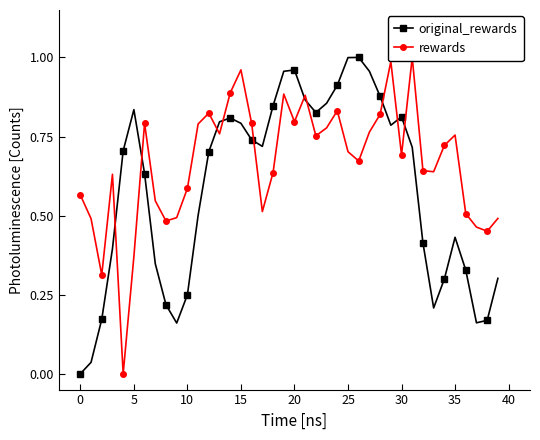

Read the rewards value at 32.

0.6